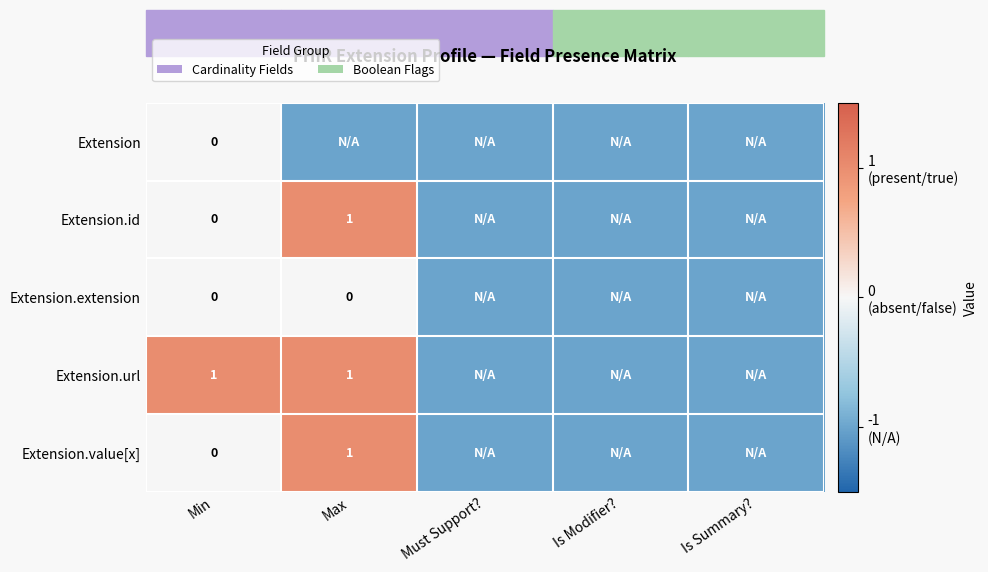

At which category is the sum across all series the highest?

Max